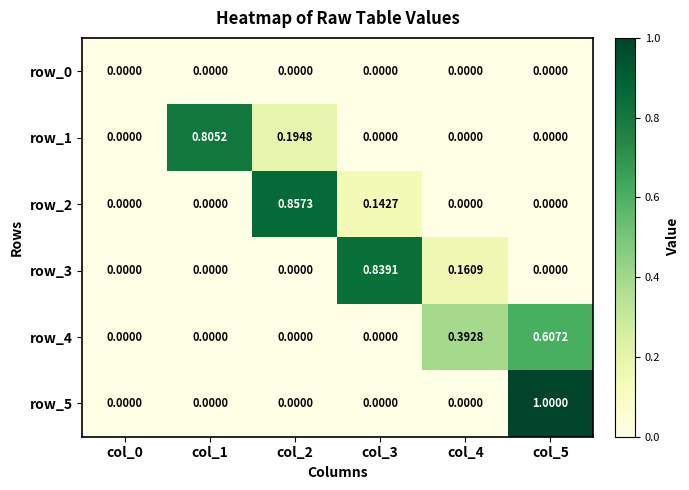

Is the value of row_1 at col_2 greater than the value of row_0 at col_4?

Yes